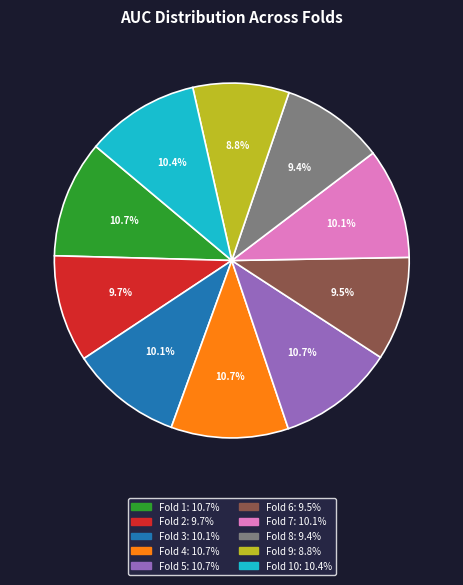

Is there a majority slice in this chart?

No